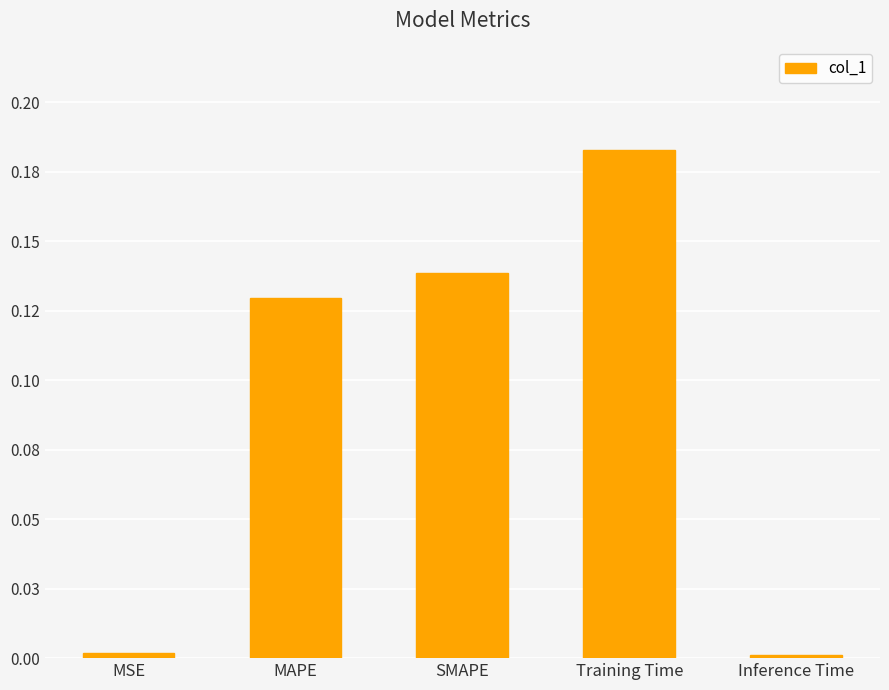

Count the number of categories in the chart.

5